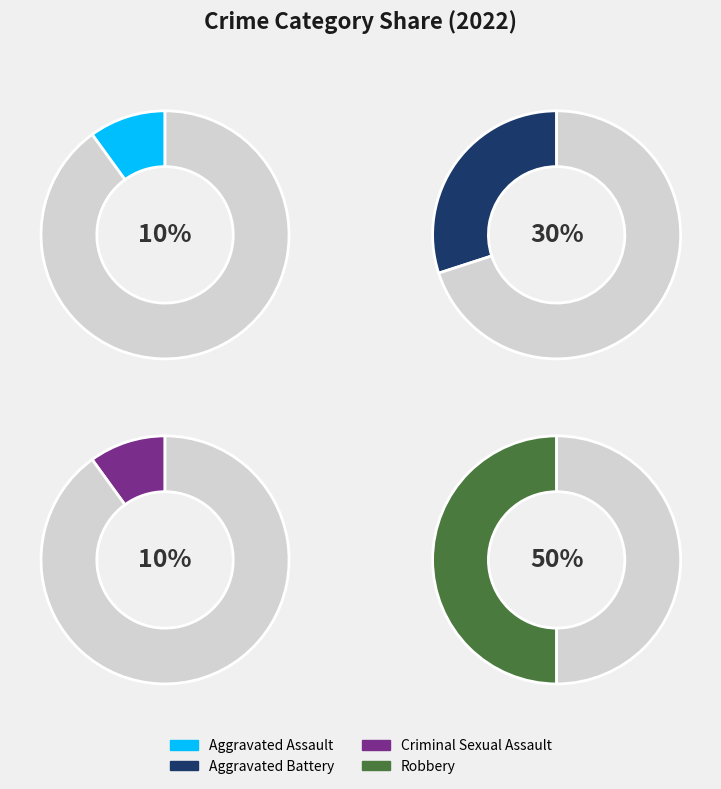

Rank the categories by value from highest to lowest.

Robbery, Aggravated Battery, Aggravated Assault, Criminal Sexual Assault